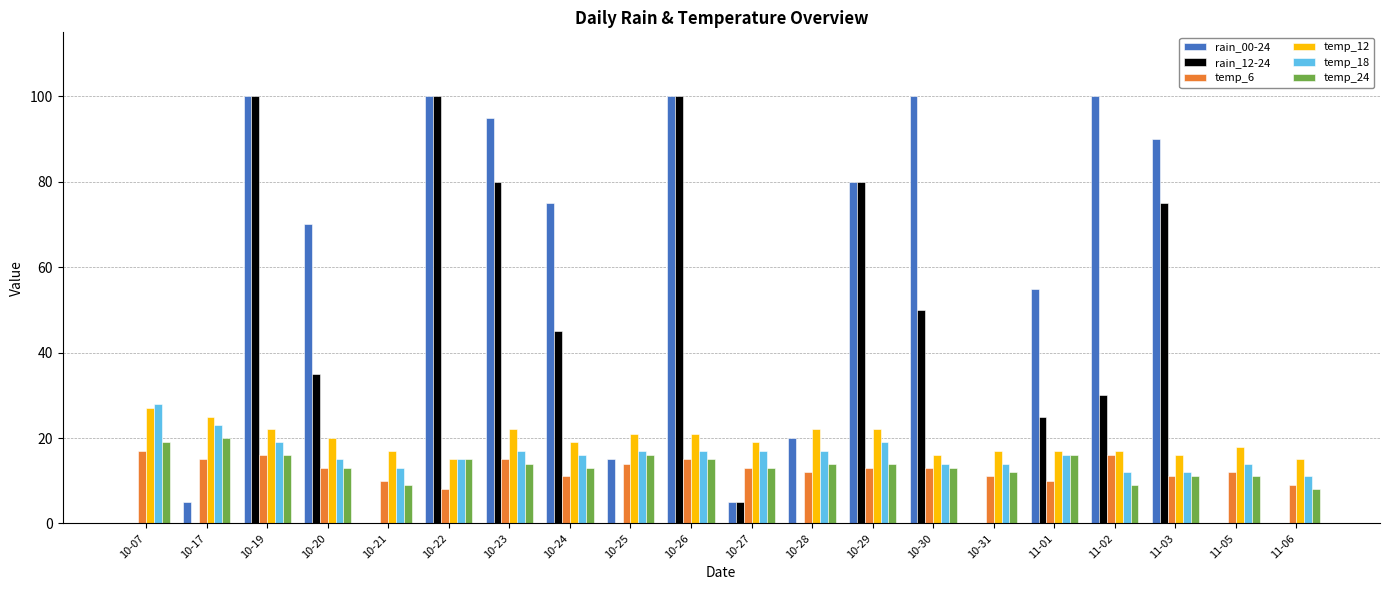

How many categories are shown in the chart?

20